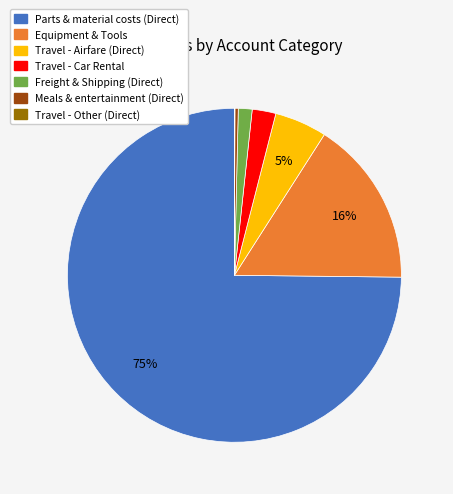

To the nearest percent, what is the average slice percentage?

14%